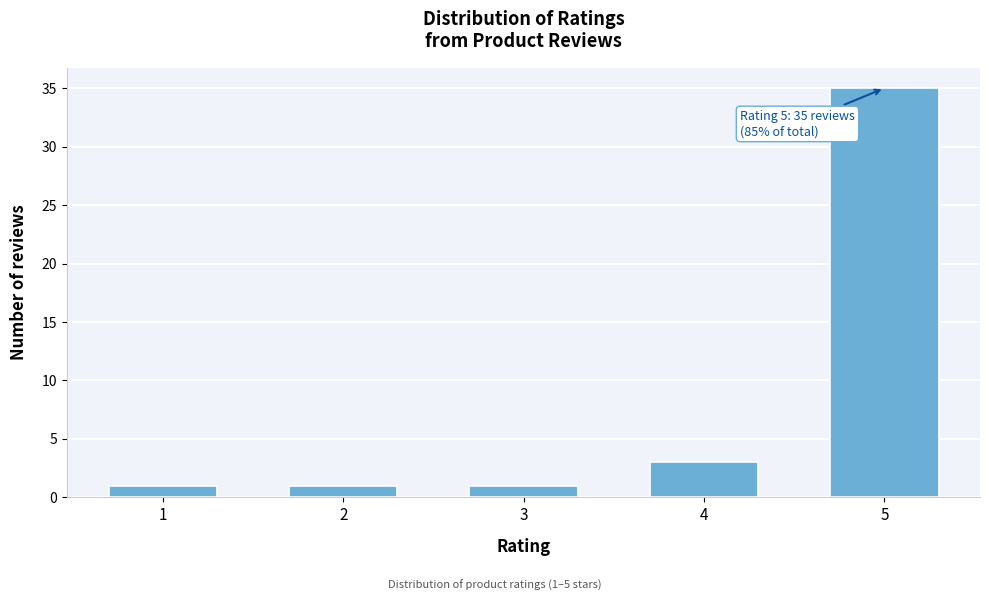

Reading left to right, list all the values displayed in this chart.

1=1	2=1	3=1	4=3	5=35